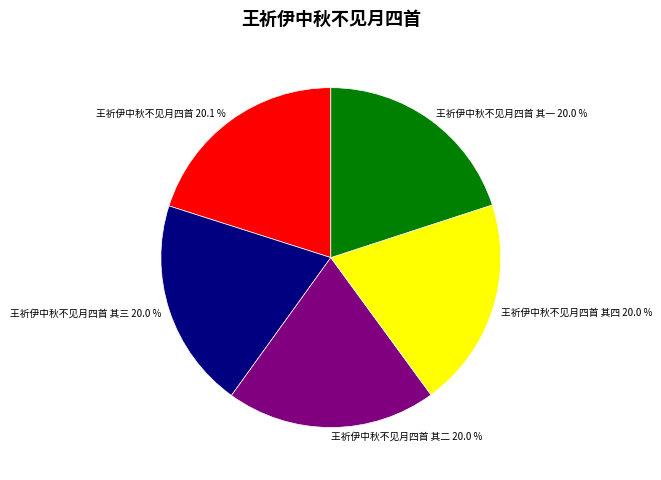

Is there a majority slice in this chart?

No